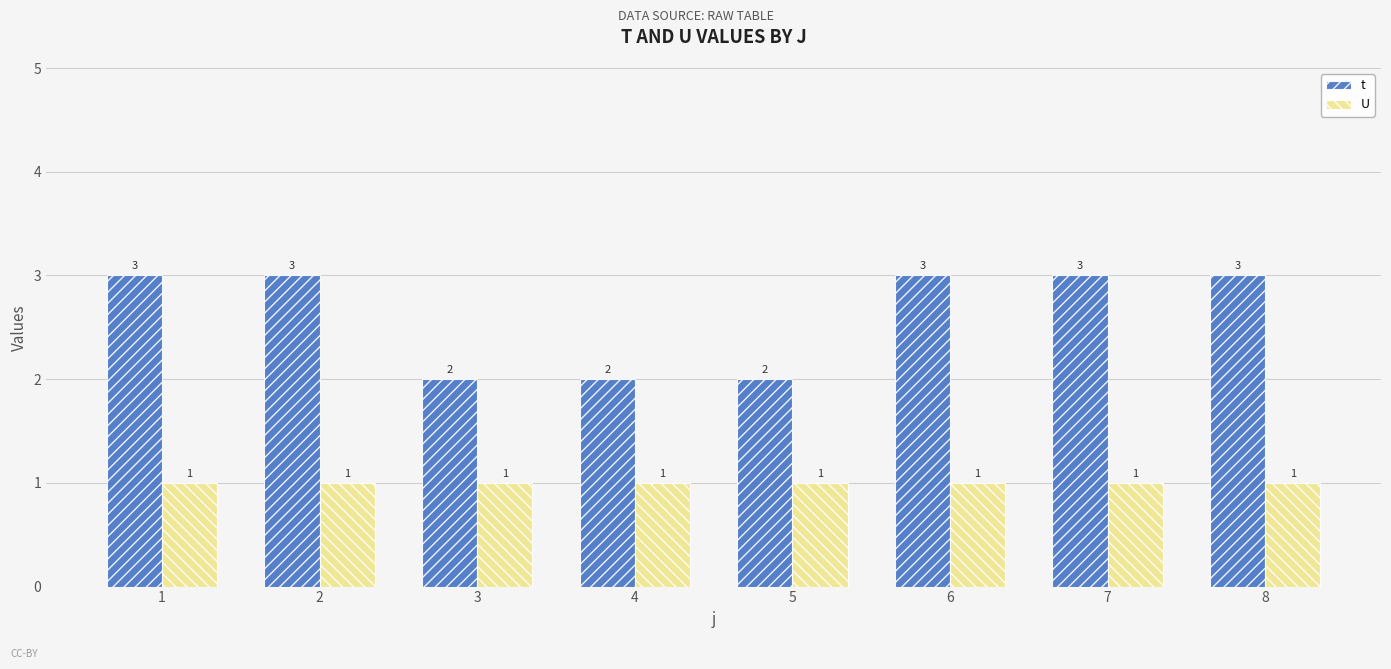

List the series in order of their overall mean, highest first.

t, U